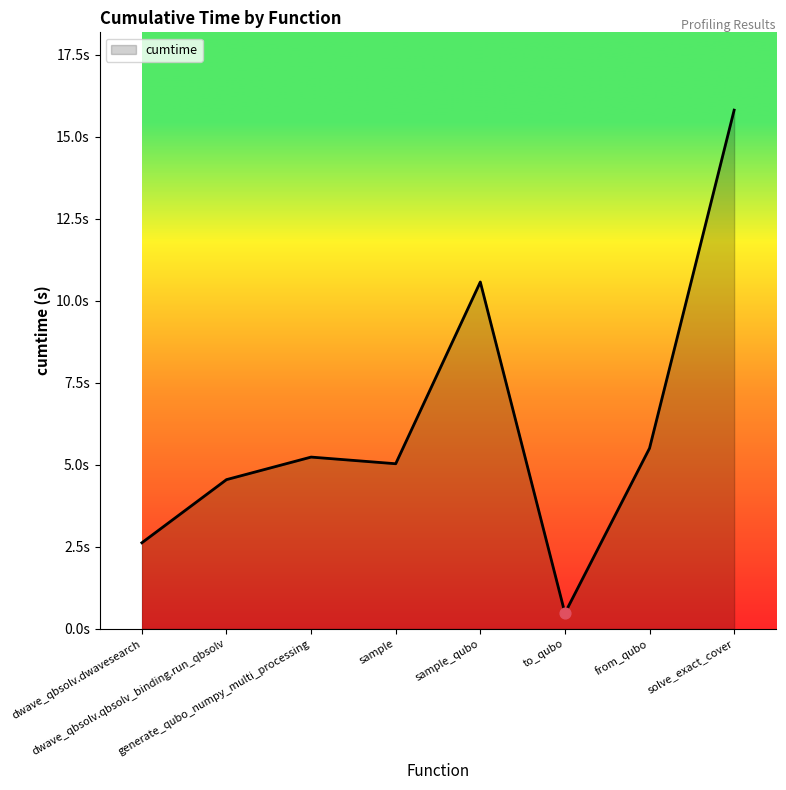

Which has a higher value, sample_qubo or to_qubo?

sample_qubo